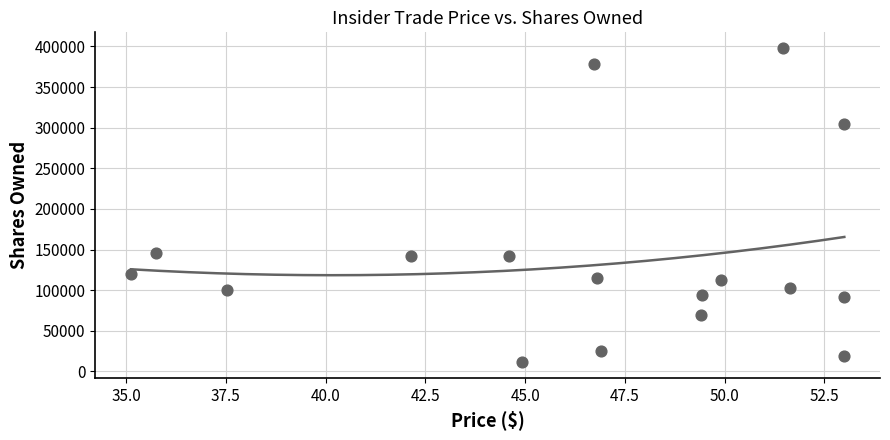

What is the range of Y values (max minus min)?

386663